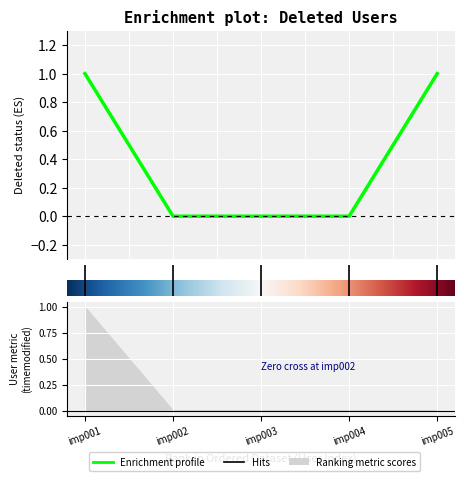

True or false: there are more than 1 points higher than both neighbors.

False